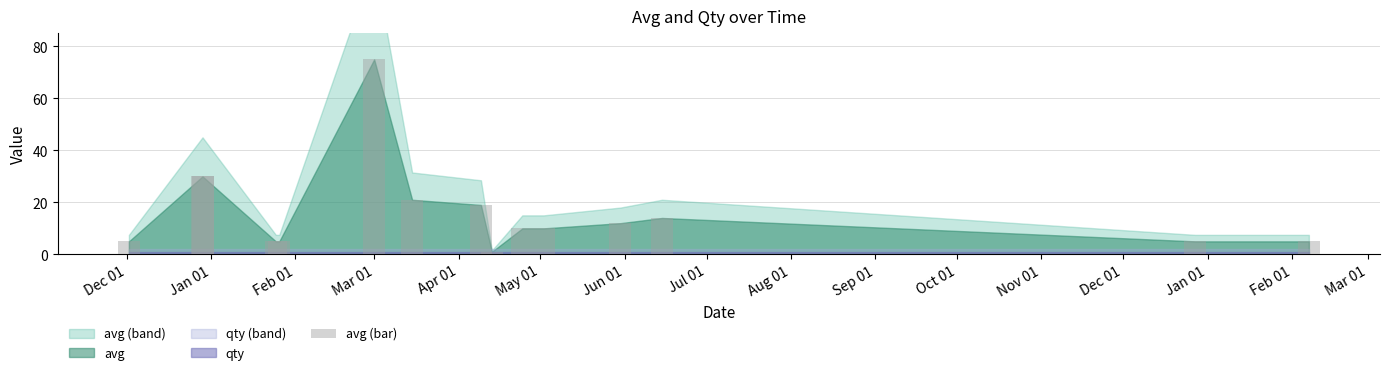

What is the value of the 15th bar from the left?

5